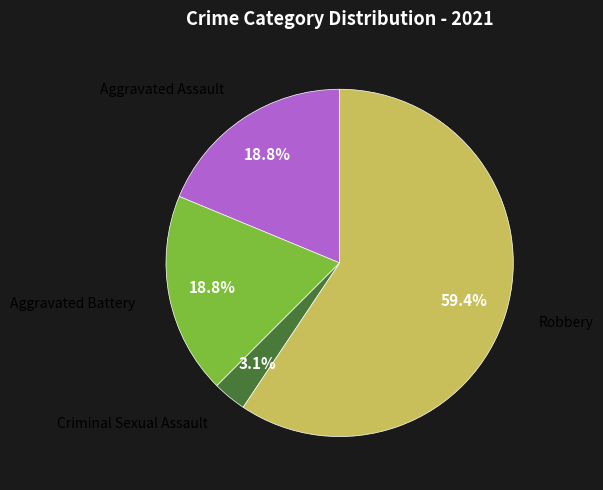

Rank the categories by value from highest to lowest.

Robbery, Aggravated Assault, Aggravated Battery, Criminal Sexual Assault